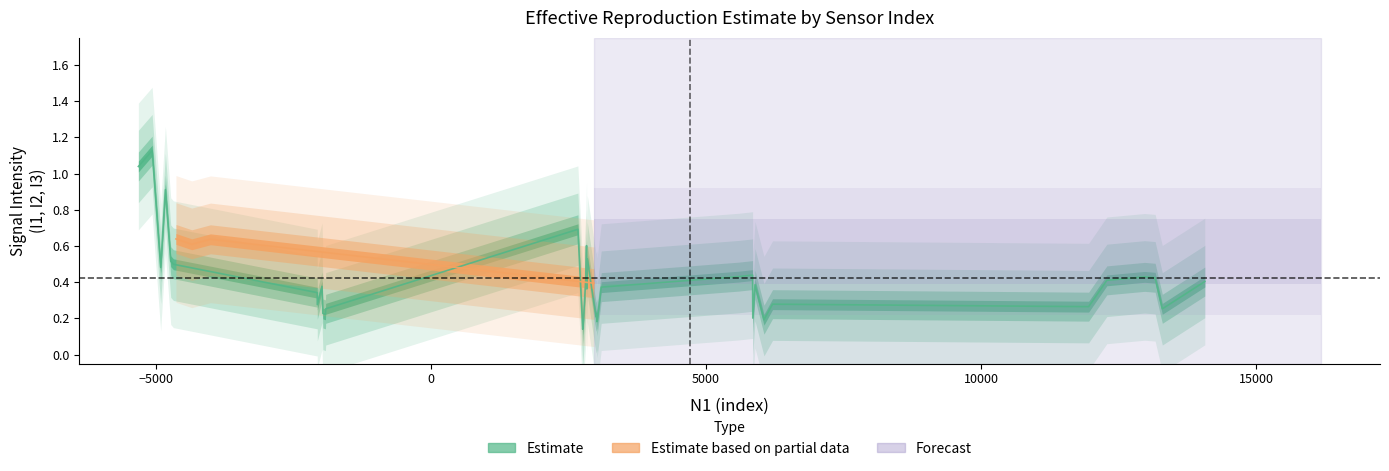

After their last crossing, which series has the higher values: I3 or I1?

I1